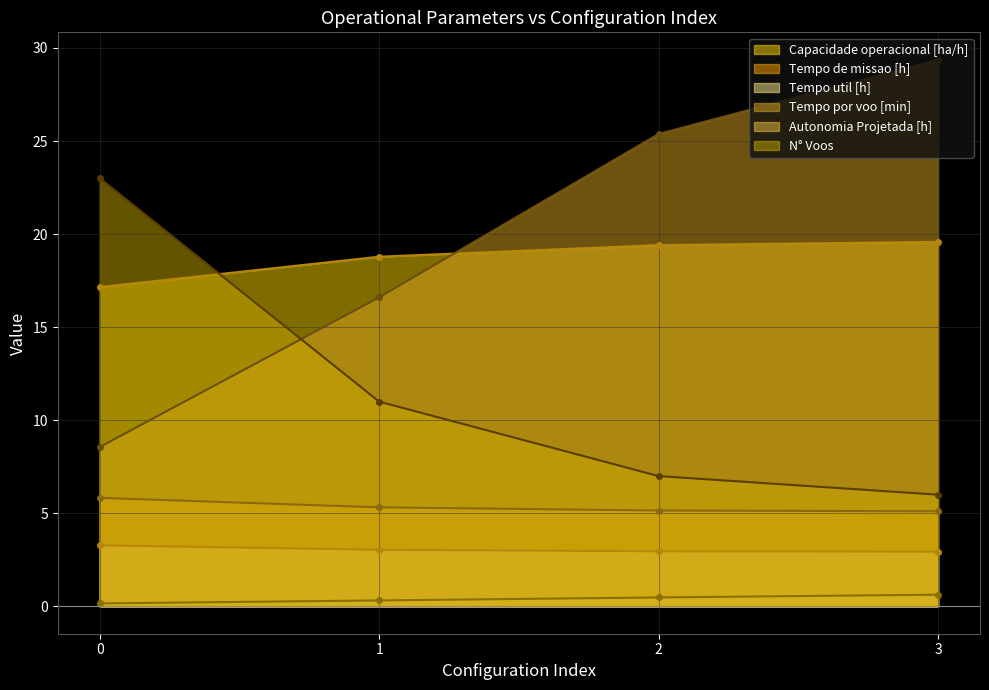

True or false: N° Voos and Autonomia Projetada [h] cross at least once.

False